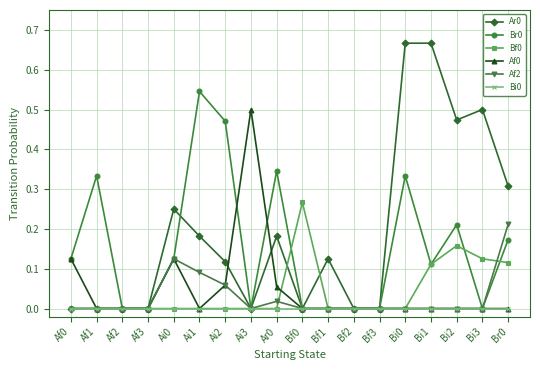

What is the label of the 12th point from the left?

Bf2